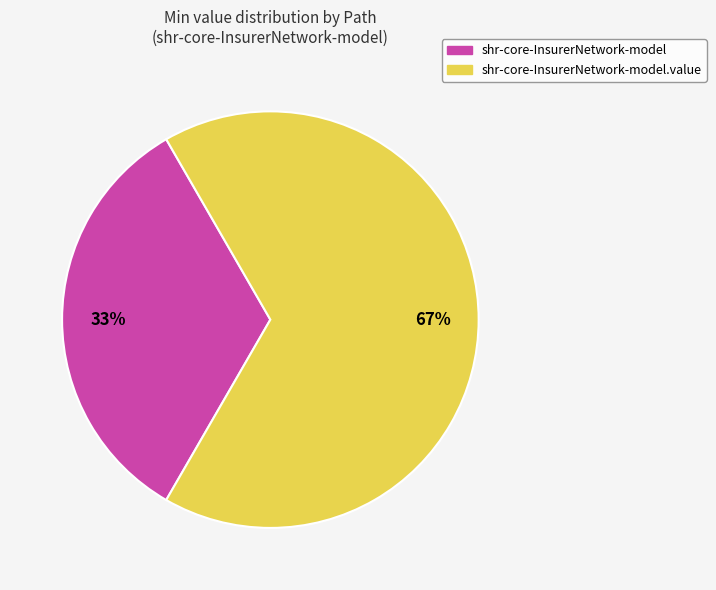

To the nearest percent, what is the average slice percentage?

50%